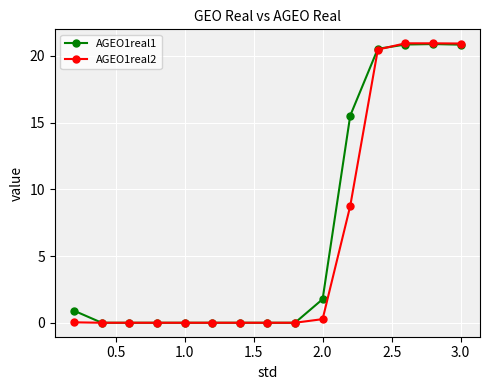

What is the average value of the AGEO1real2 series?

6.2